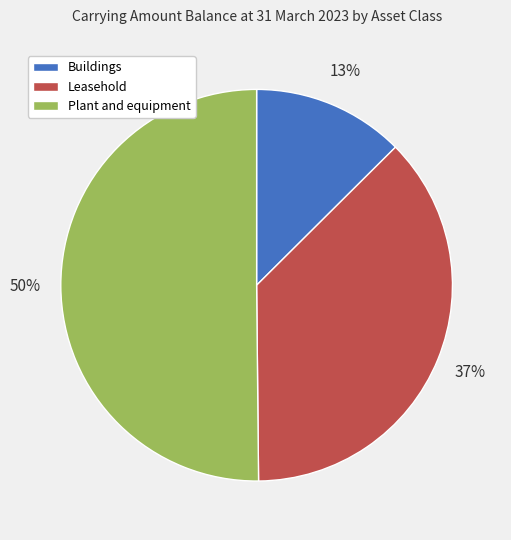

The Buildings slice represents 21% of the pie. True or false?

False